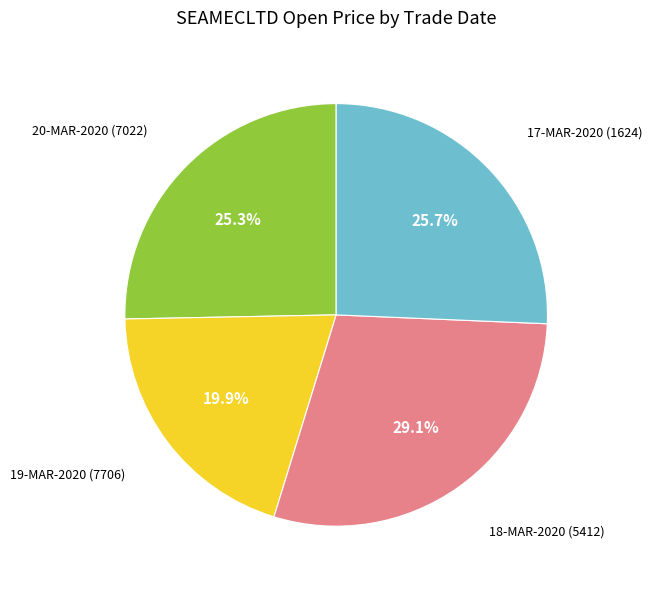

Does any single category account for the majority?

No